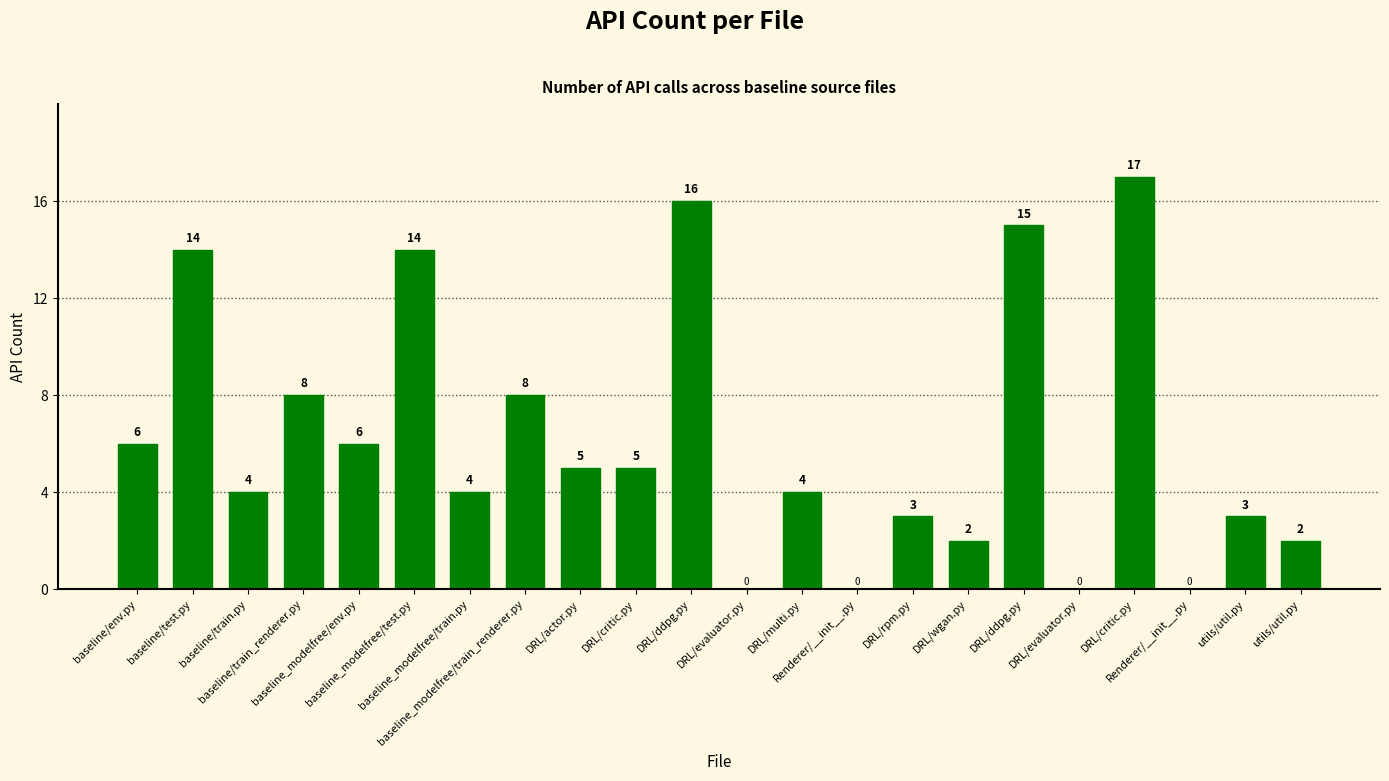

What is the label of the 2nd bar from the right?

utils/util.py